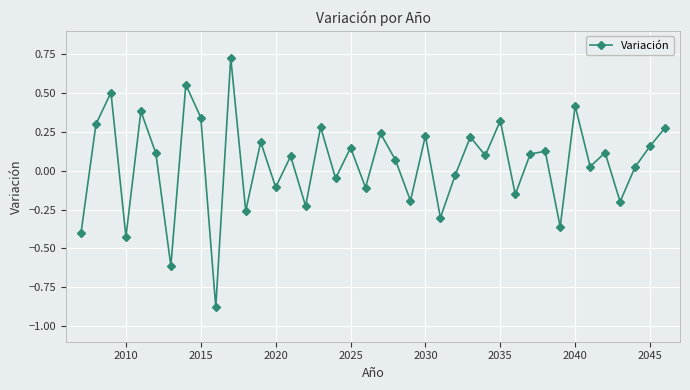

What is the sum of all values?

1.8